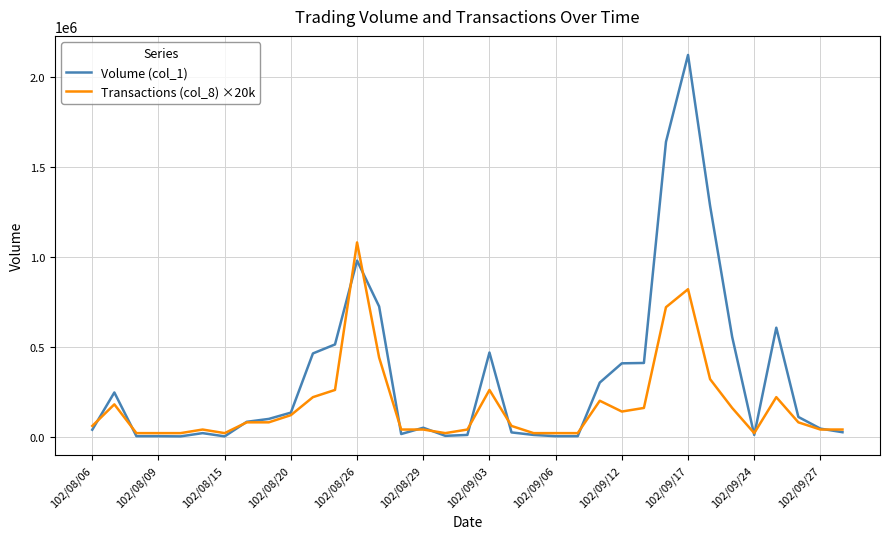

True or false: Transactions (col_8) ×20k has more than 0 interior local peaks.

True